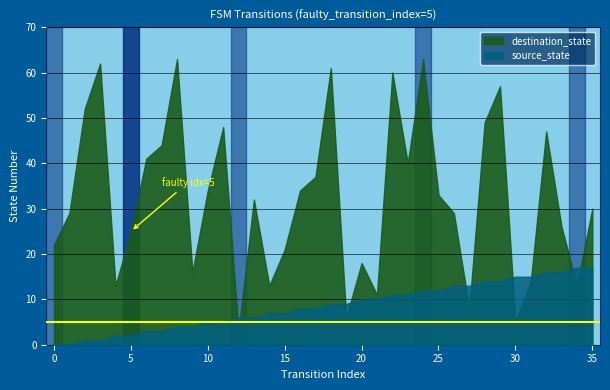

Between which two adjacent categories do destination_state and source_state first intersect?

11 and 12